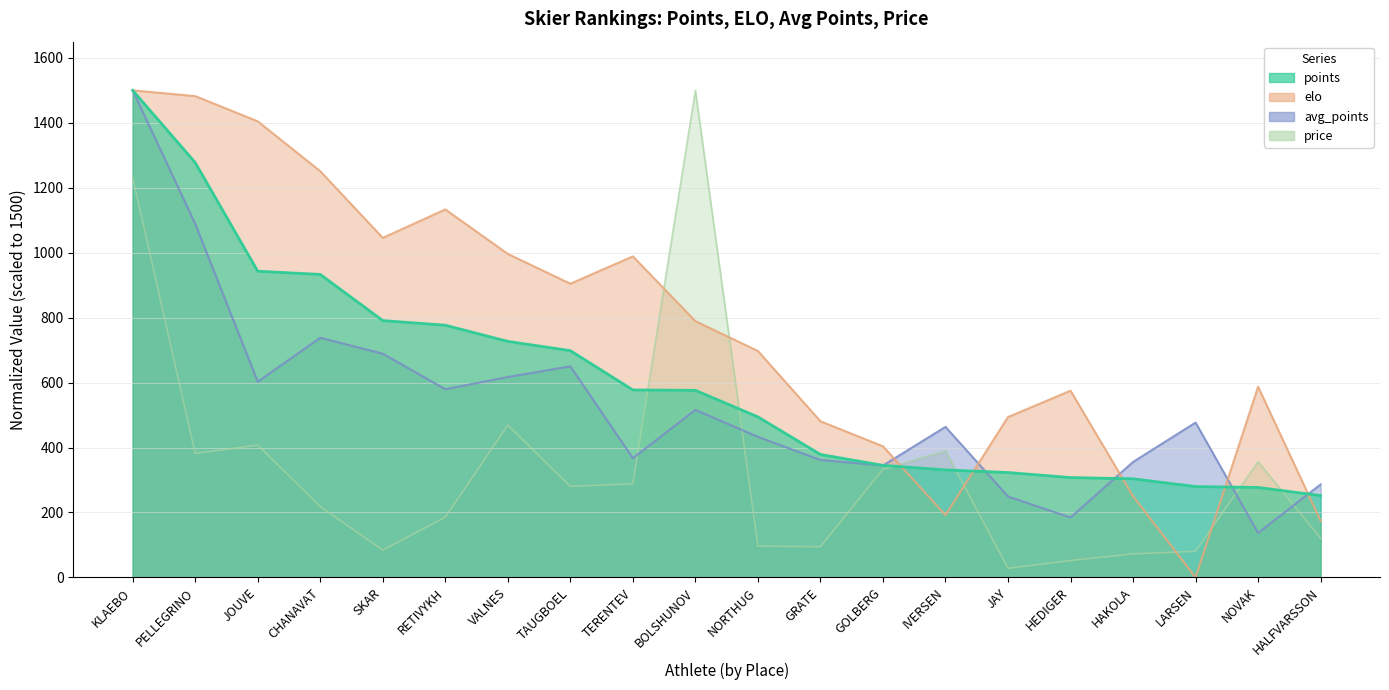

The value of points at NOVAK is 277.1. True or false?

True